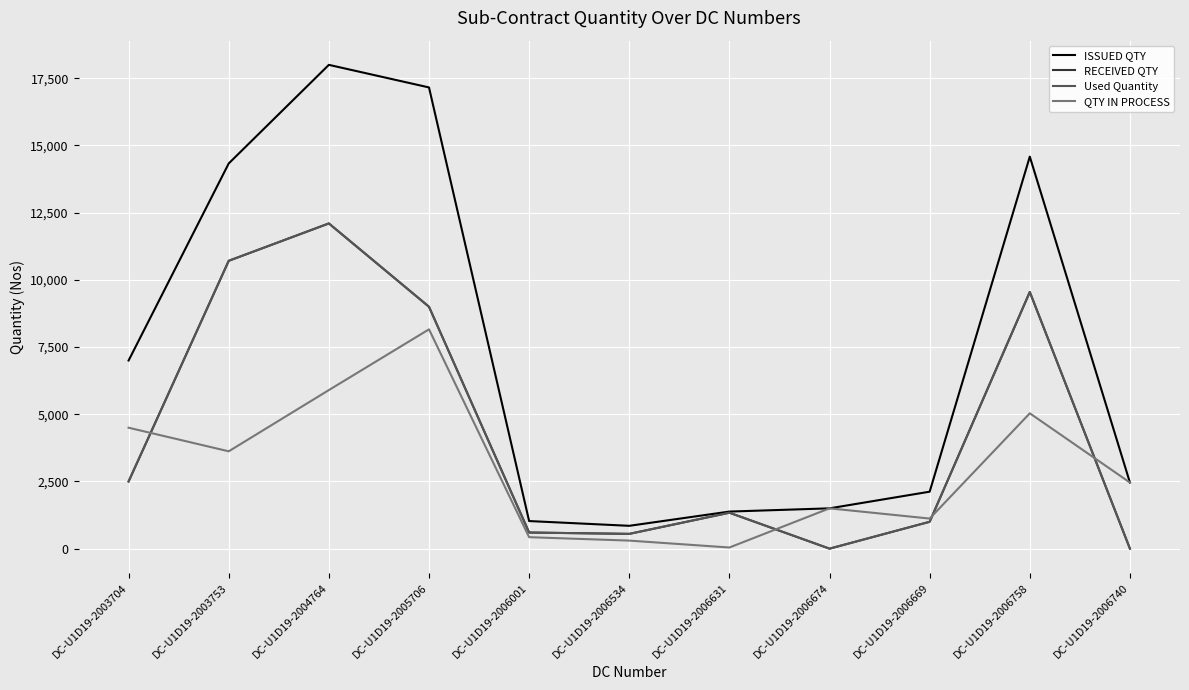

Does the chart have visible grid lines?

Yes